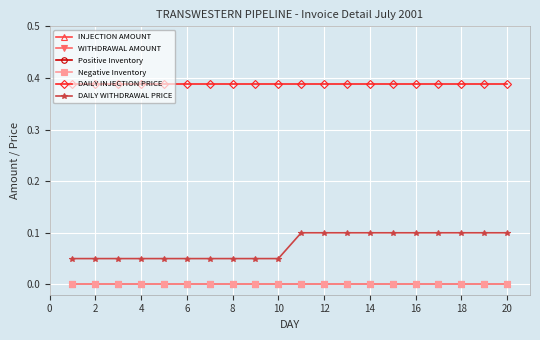

How many lines are shown in the chart?

6